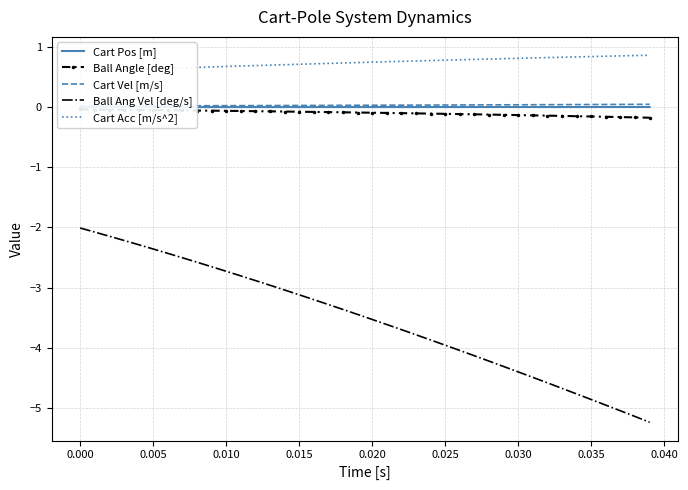

Reading right to left, transcribe all the data shown in this chart.

Cart Pos [m]: 0.0	0.0	0.0	0.0	0.0	0.0	0.0	0.0	0.0	0.0	0.0	0.0	0.0	0.0	0.0	0.0	0.0	0.0	0.0	0.0	0.0	0.0	0.0	0.0	0.0	0.0	0.0	0.0	0.0	0.0	0.0	0.0	0.0	0.0	0.0	0.0	0.0	0.0	0.0	0.0
Ball Angle [deg]: -0.2	-0.2	-0.2	-0.2	-0.2	-0.2	-0.1	-0.1	-0.1	-0.1	-0.1	-0.1	-0.1	-0.1	-0.1	-0.1	-0.1	-0.1	-0.1	-0.1	-0.1	-0.1	-0.1	-0.1	-0.1	-0.1	-0.1	-0.1	-0.1	-0.1	-0.1	-0.1	-0.1	-0.1	-0.0	-0.0	-0.0	-0.0	-0.0	-0.0
Cart Vel [m/s]: 0.0	0.0	0.0	0.0	0.0	0.0	0.0	0.0	0.0	0.0	0.0	0.0	0.0	0.0	0.0	0.0	0.0	0.0	0.0	0.0	0.0	0.0	0.0	0.0	0.0	0.0	0.0	0.0	0.0	0.0	0.0	0.0	0.0	0.0	0.0	0.0	0.0	0.0	0.0	0.0
Ball Ang Vel [deg/s]: -5.2	-5.1	-5.0	-5.0	-4.9	-4.8	-4.7	-4.6	-4.5	-4.4	-4.3	-4.2	-4.1	-4.0	-4.0	-3.9	-3.8	-3.7	-3.6	-3.5	-3.4	-3.4	-3.3	-3.2	-3.1	-3.0	-3.0	-2.9	-2.8	-2.7	-2.7	-2.6	-2.5	-2.4	-2.4	-2.3	-2.2	-2.1	-2.1	-2.0
Cart Acc [m/s^2]: 0.9	0.9	0.9	0.8	0.8	0.8	0.8	0.8	0.8	0.8	0.8	0.8	0.8	0.8	0.8	0.8	0.8	0.8	0.8	0.7	0.7	0.7	0.7	0.7	0.7	0.7	0.7	0.7	0.7	0.7	0.7	0.7	0.7	0.6	0.6	0.6	0.6	0.6	0.6	0.6